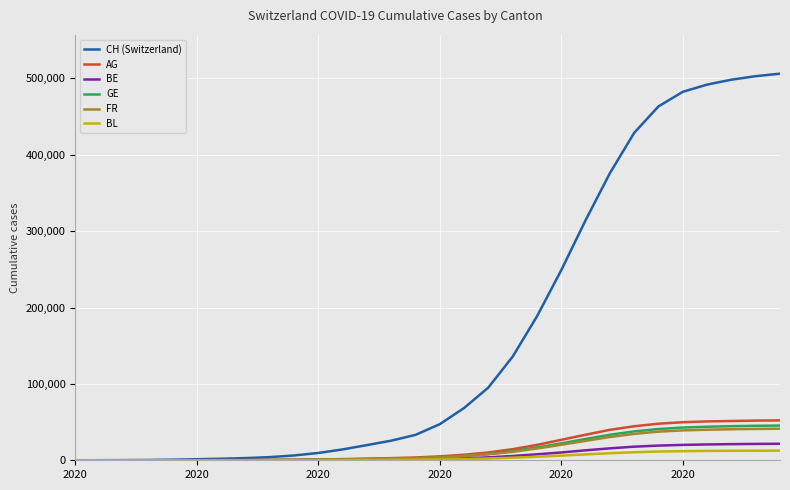

What is the greatest value displayed?

506123